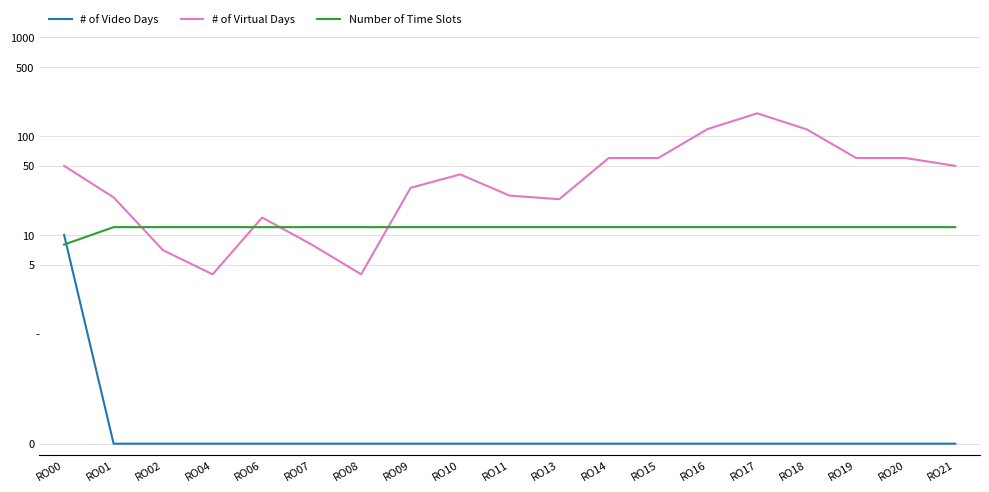

Which series has the largest range (max minus min)?

# of Virtual Days